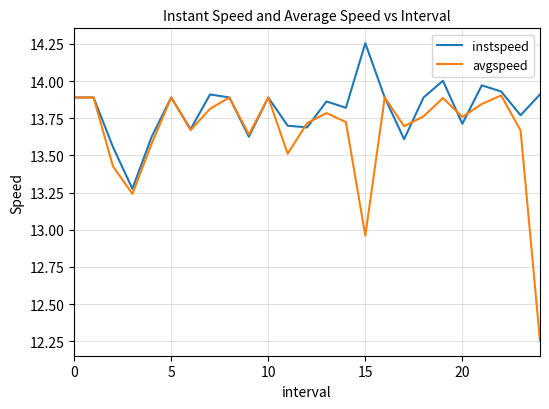

Which series has the largest total across all categories?

instspeed